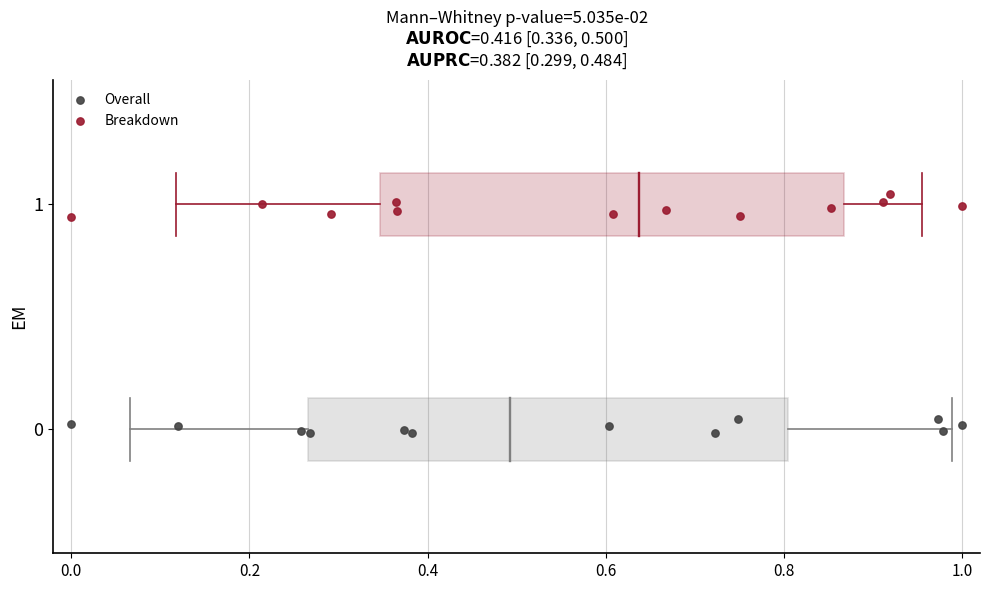

Which series reaches the maximum Y coordinate?

Breakdown